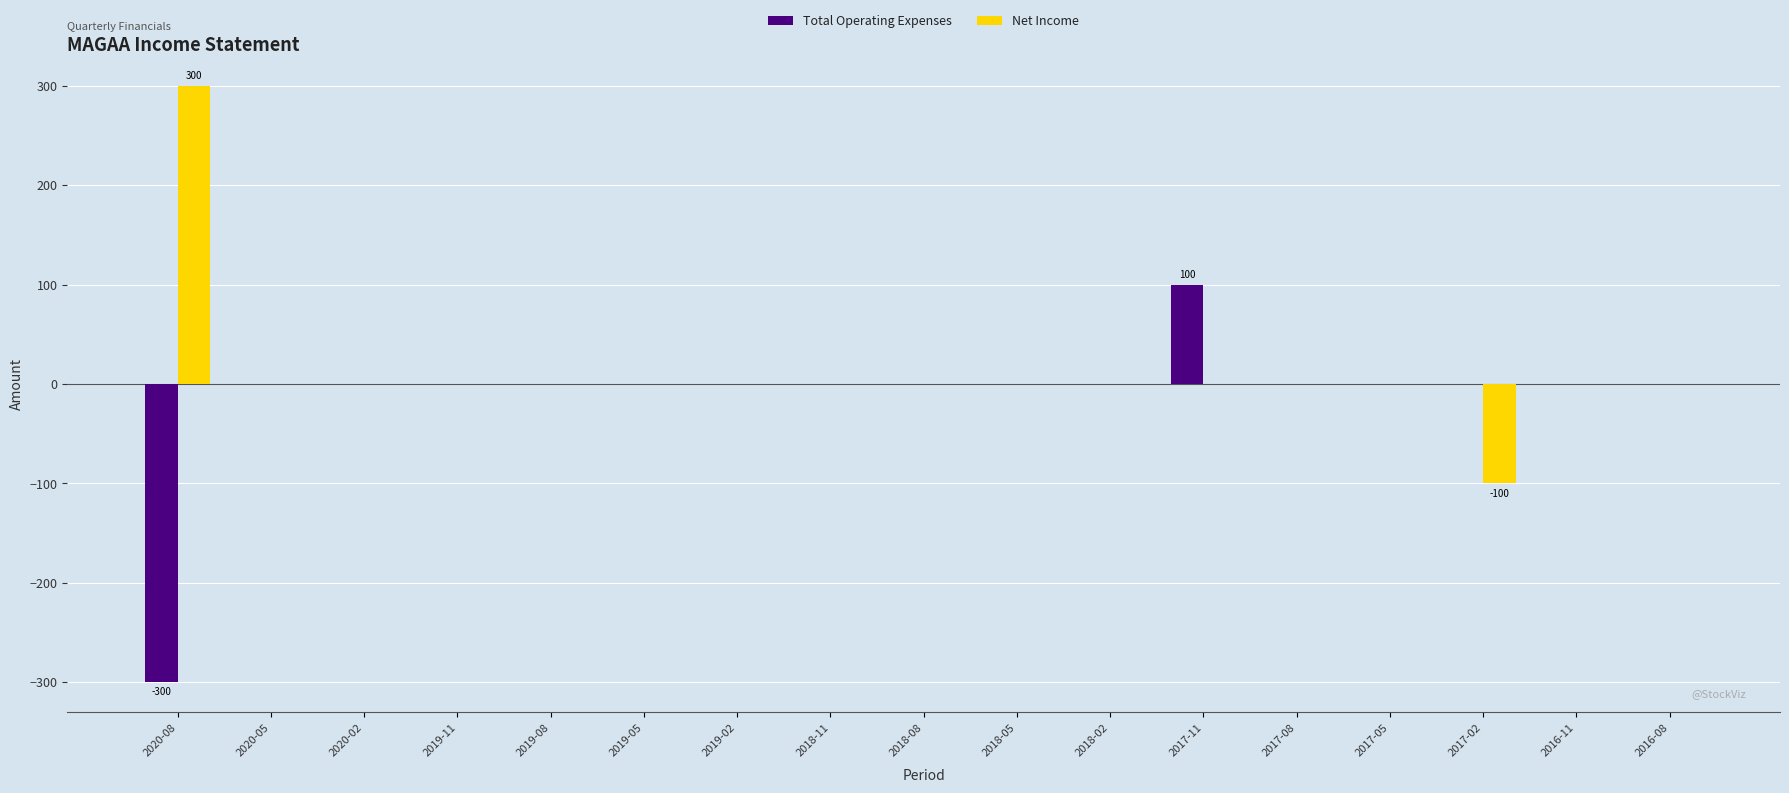

What are all the series names shown in the legend?

Total Operating Expenses, Net Income